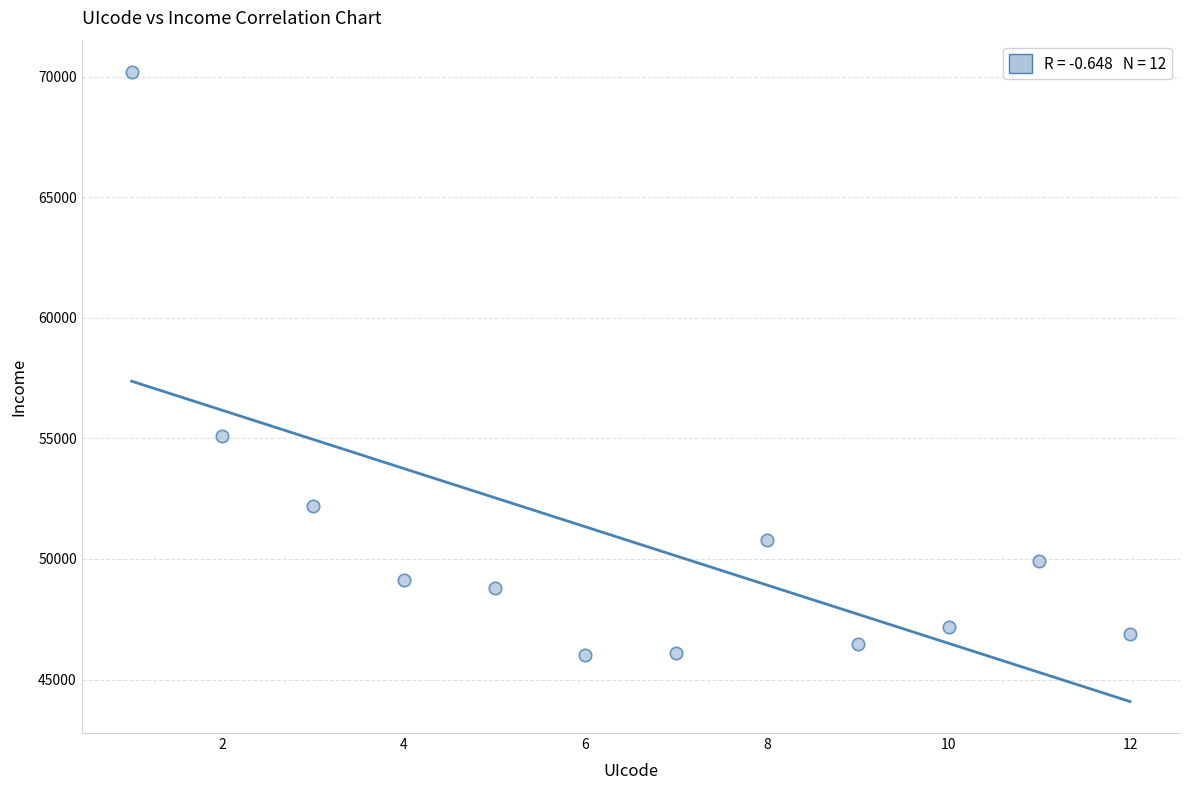

What Y value in the scatter plot is closest to 58103?

55106